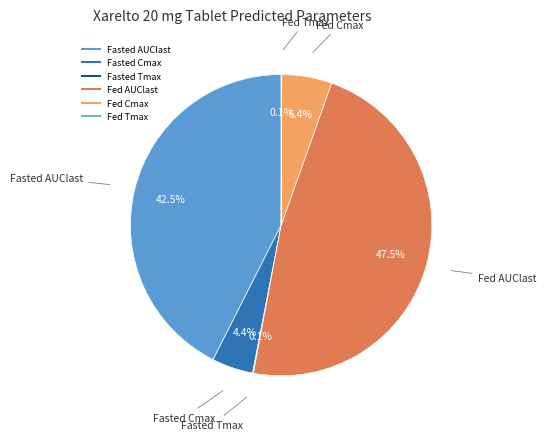

To the nearest percent, what is the average slice percentage?

17%